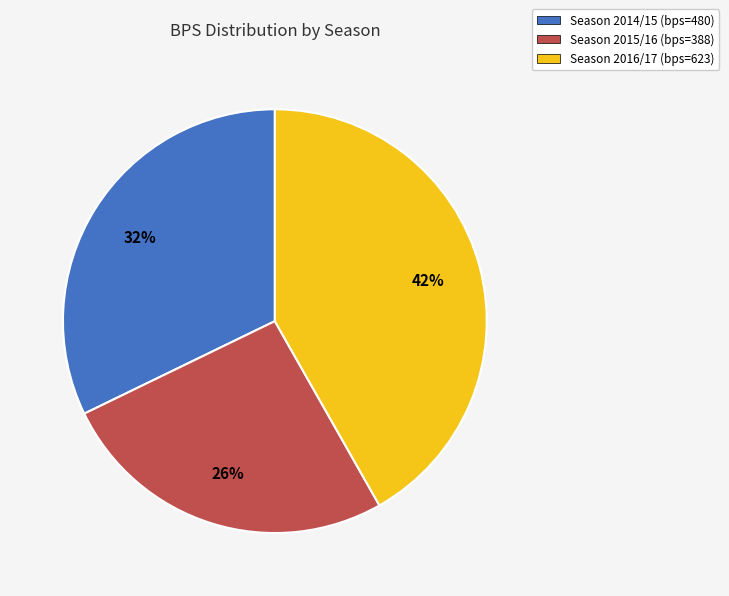

What percentage is the Season 2016/17 (bps=623) slice, to the nearest percent?

42%